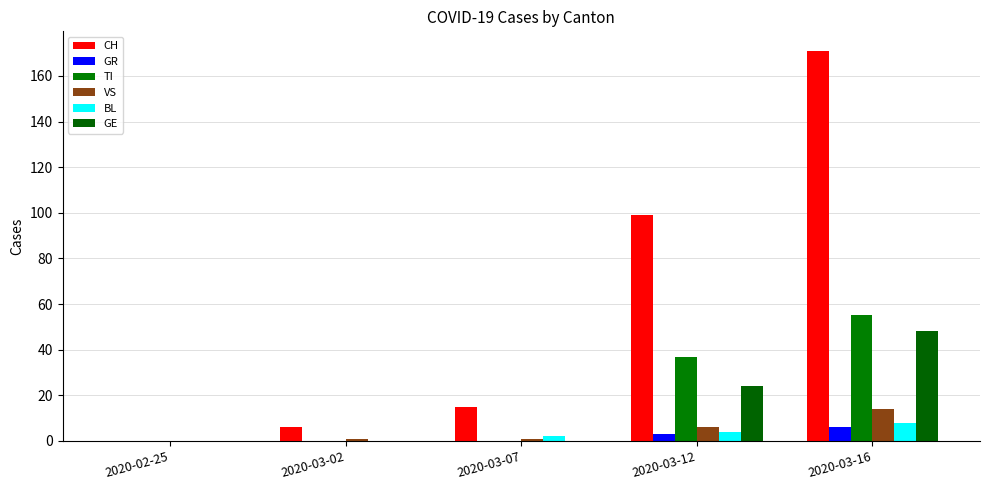

Count the number of data series in this chart.

6